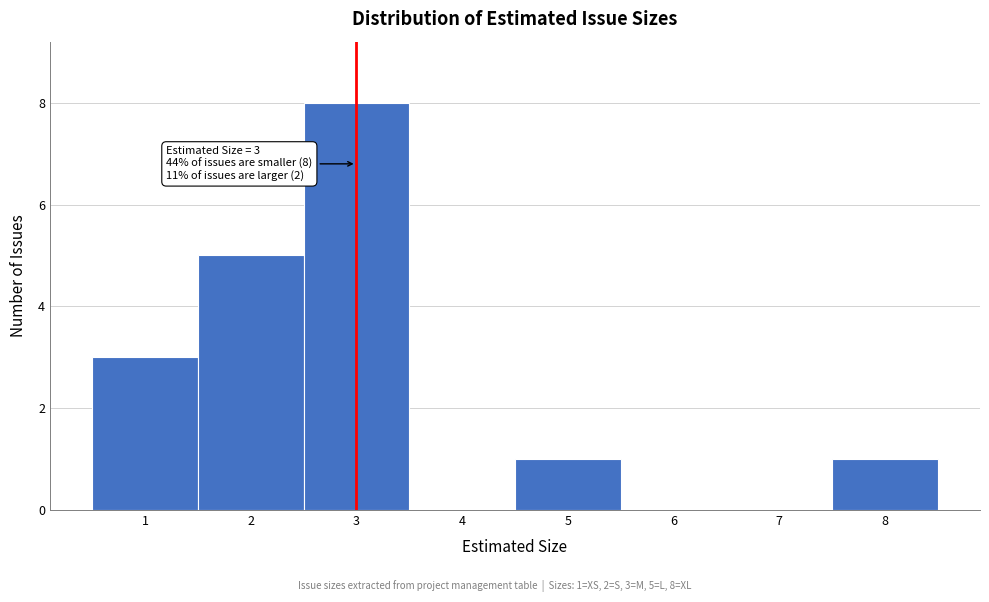

Over which range of the x-axis is the bar tallest?

2.5 to 3.5